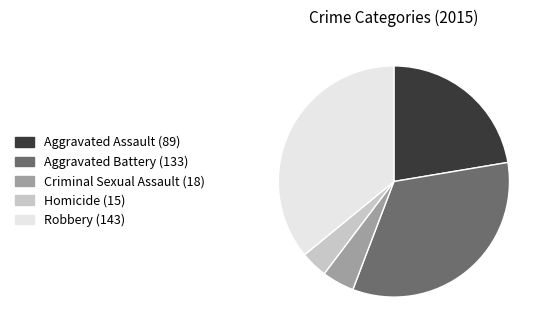

Combined, do Homicide (15) and Criminal Sexual Assault (18) account for over 50%?

No